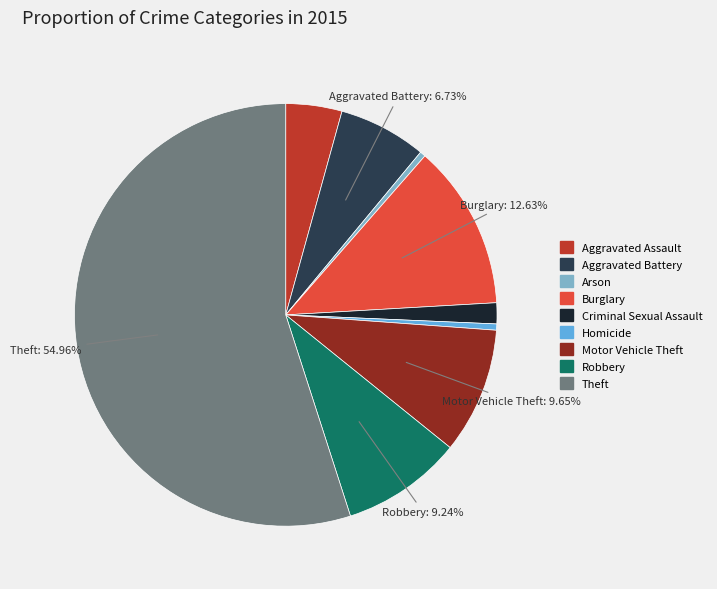

What percentage is NOT represented by Burglary?

87.4%